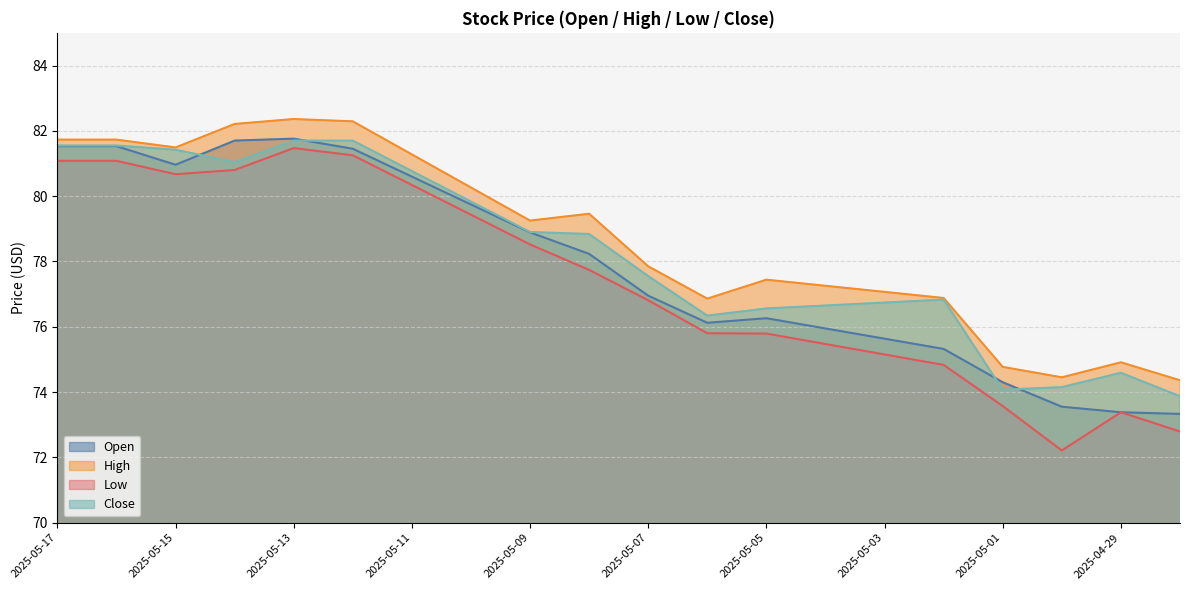

What is the label of the 10th point from the right?

2025-05-07